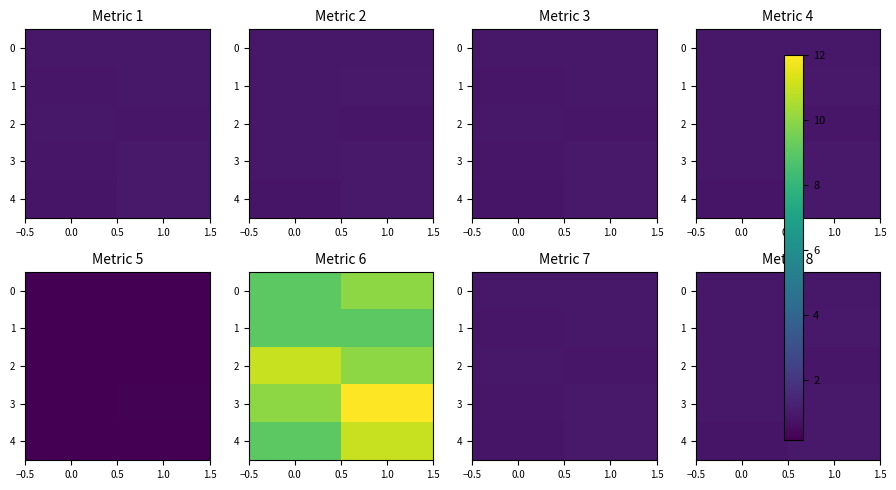

What is the sum of all 3 values?

1.9